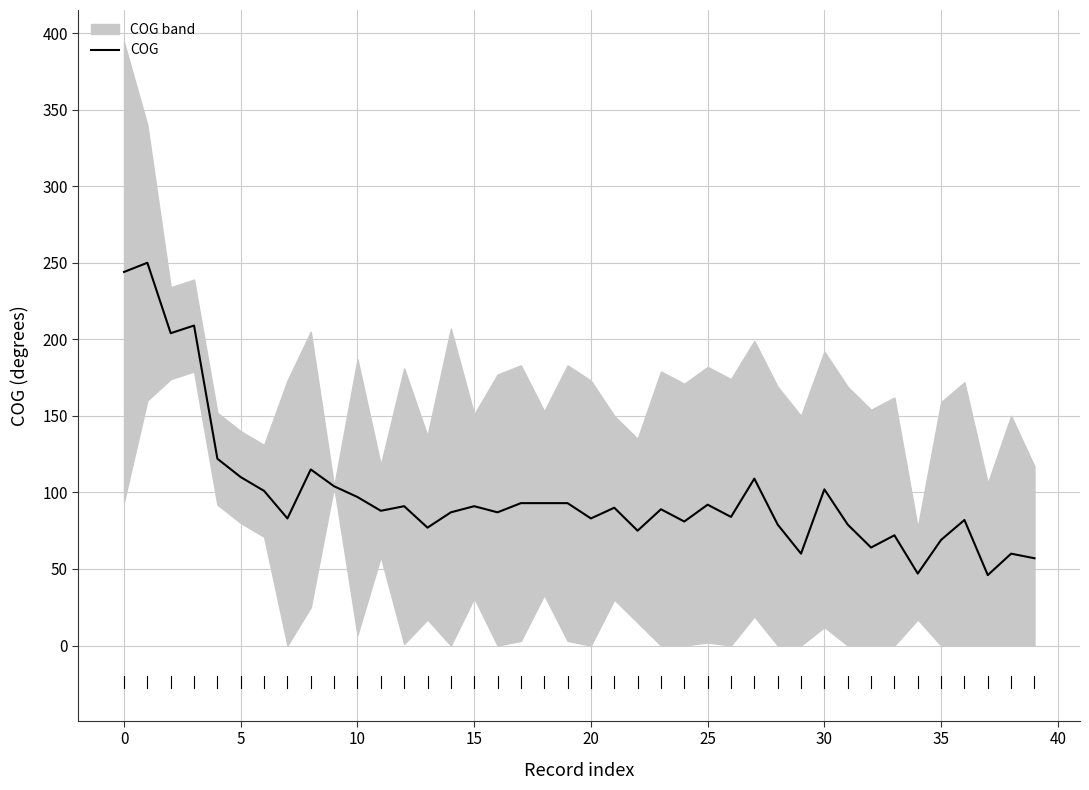

What is the minimum value for COG?

46